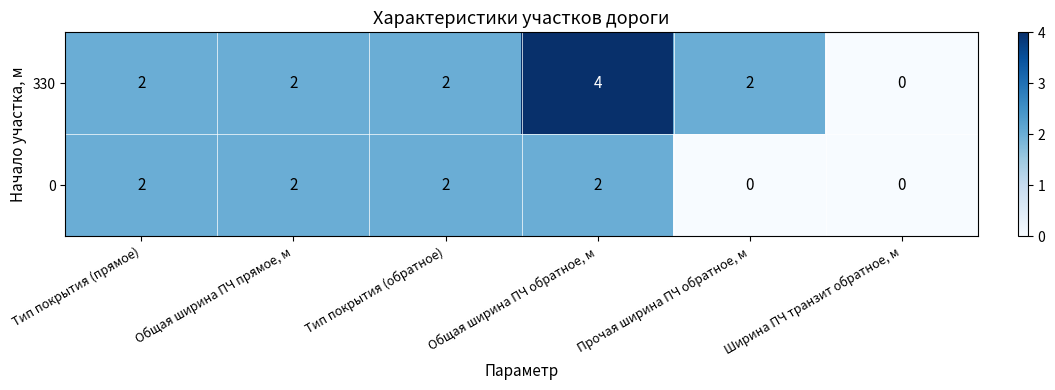

Rank the series by their average value, from lowest to highest.

0, 330